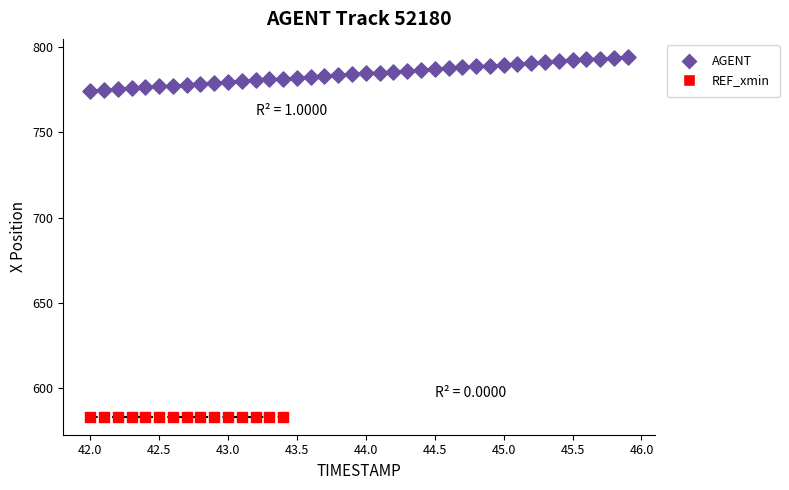

Which series contains the highest Y value?

AGENT